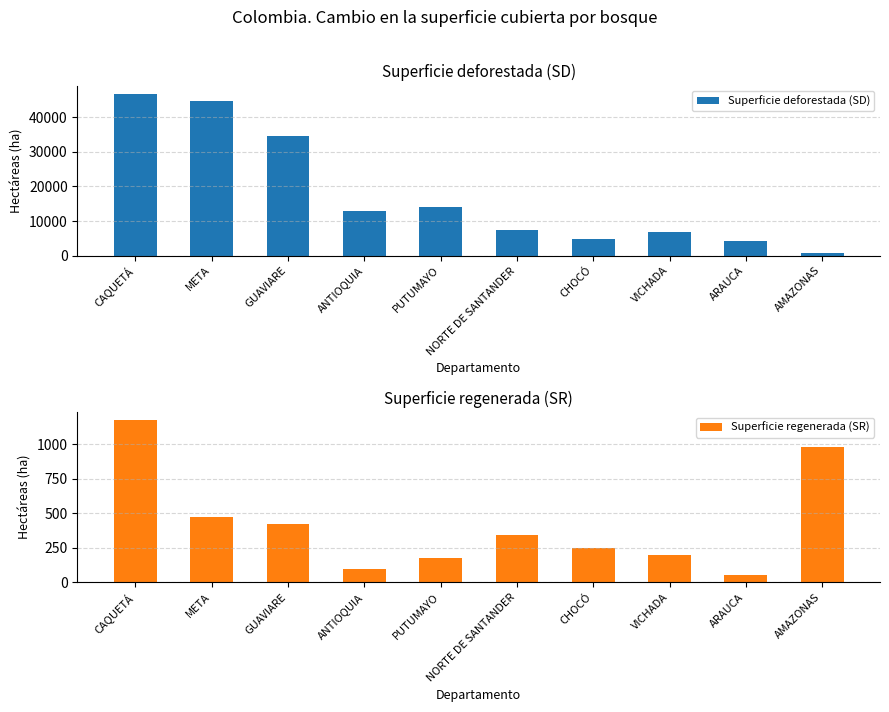

What is the label of the 9th bar from the right?

META